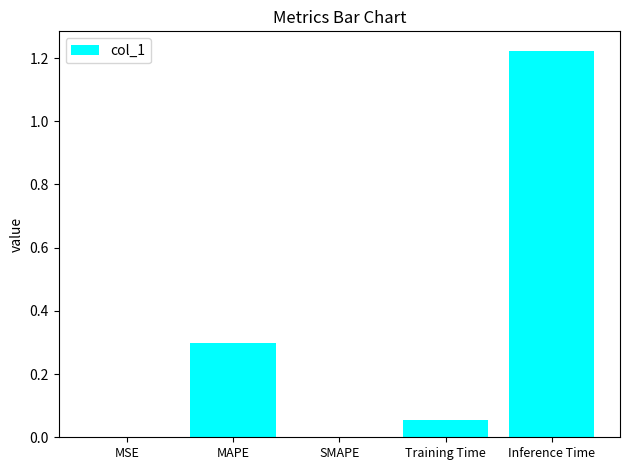

What is the sum of all values?

1.6